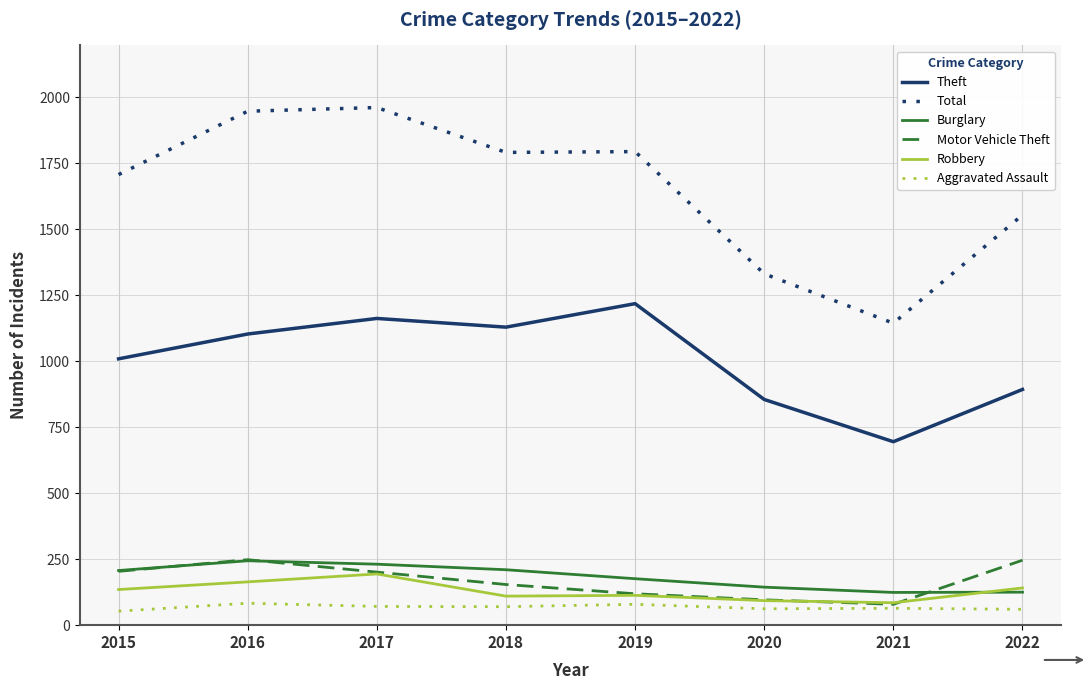

Which series ends up on top after the final intersection of Robbery and Motor Vehicle Theft?

Motor Vehicle Theft